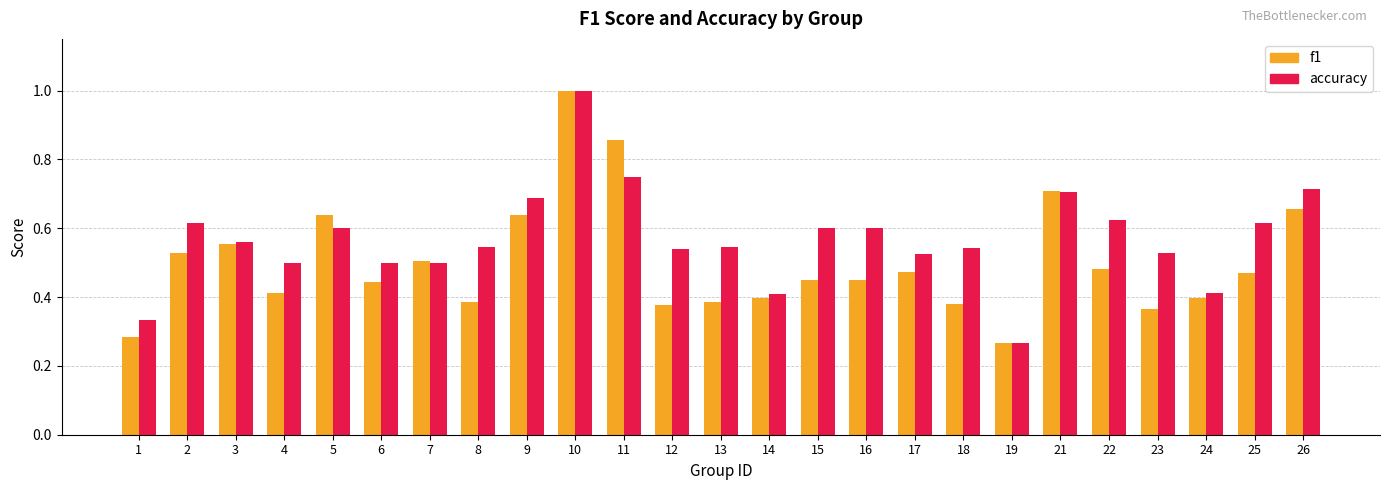

Which category has the lowest value in the accuracy series?

19